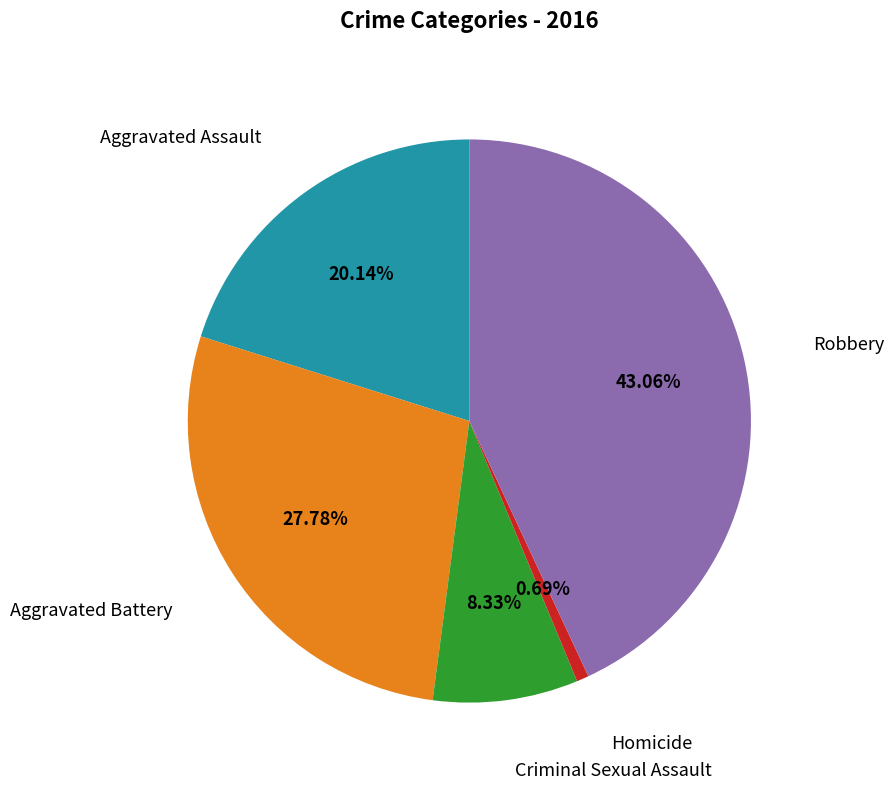

Is there any slice that represents more than half of the pie?

No